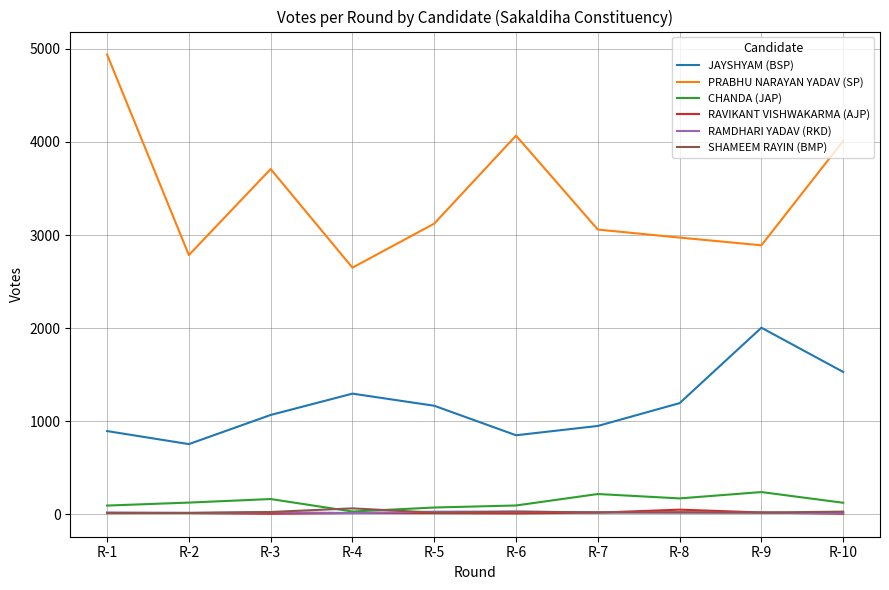

Which label corresponds to the largest value in the chart?

R-1